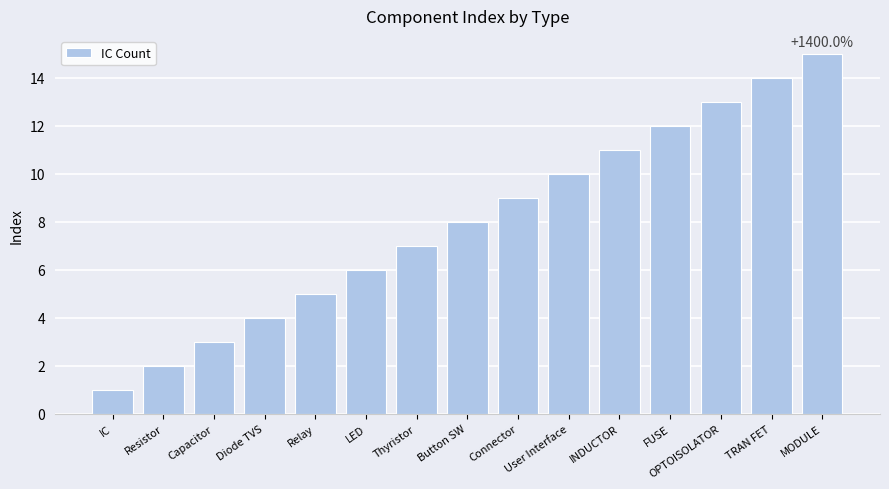

Which has a higher value, Diode TVS or Resistor?

Diode TVS